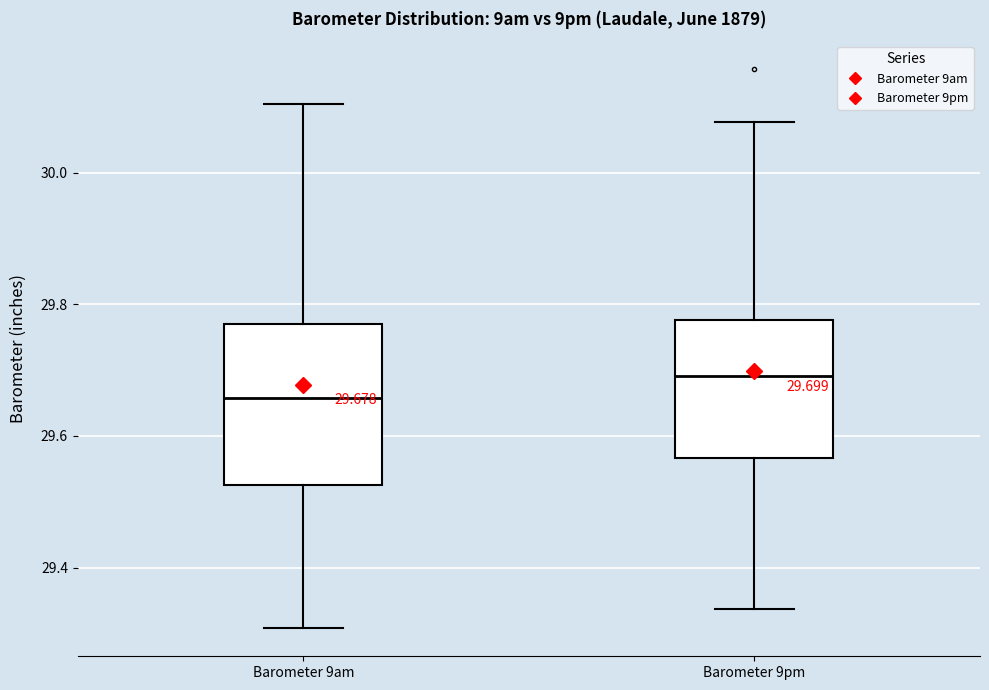

Which box is the tallest, from its lower edge to its upper edge?

Barometer 9am